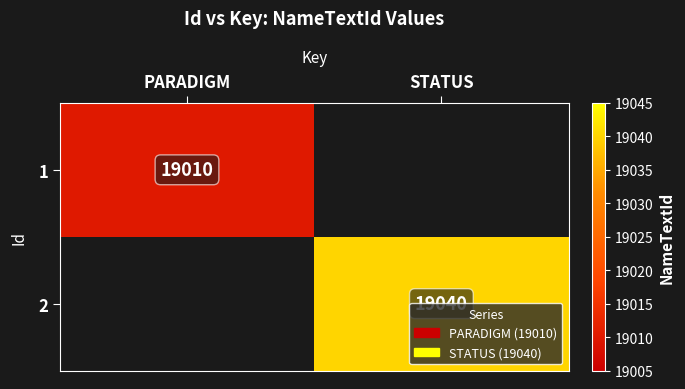

What is the maximum value shown in the chart?

19040.0